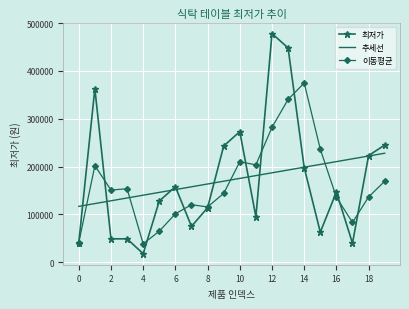

What is the difference between the second highest and minimum values in the 추세선 series?

105249.2